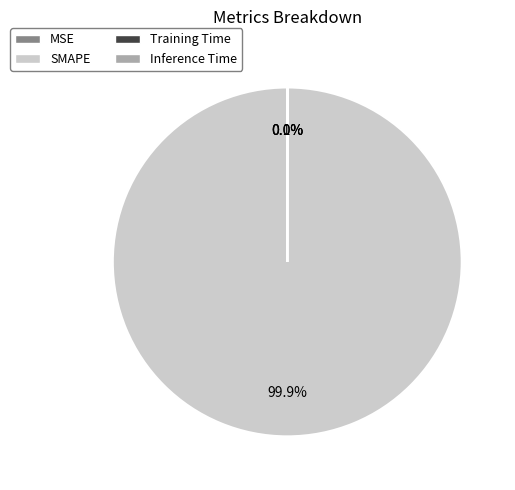

How much of the chart is everything except SMAPE?

0.1%